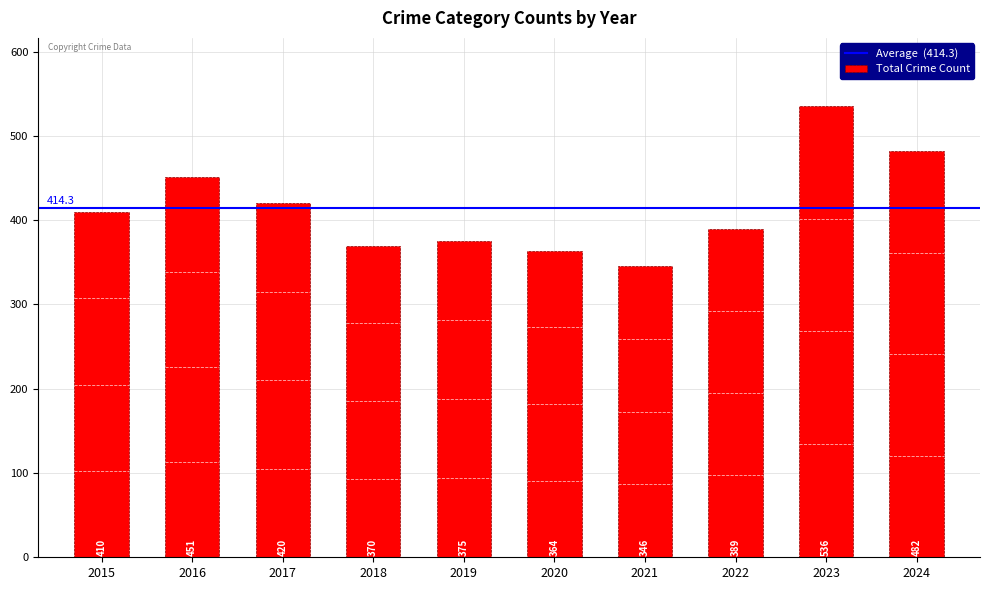

At which category does the chart reach its peak across all series?

2023